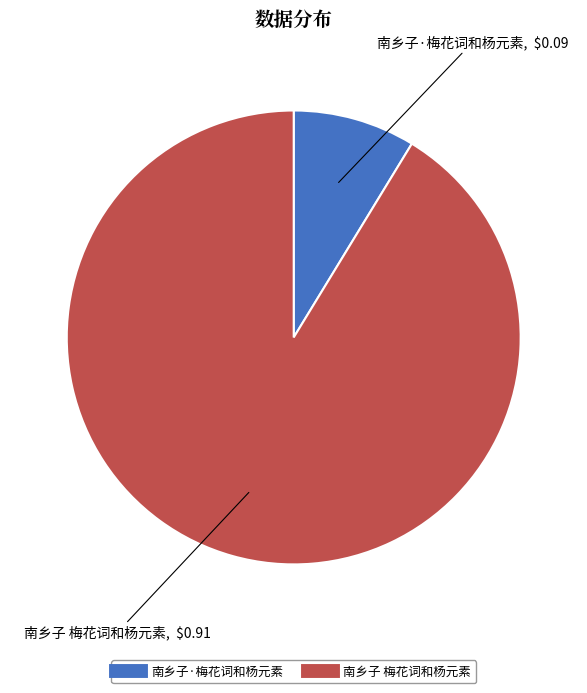

Do 南乡子·梅花词和杨元素 and 南乡子 梅花词和杨元素 together represent more than half of the pie?

Yes